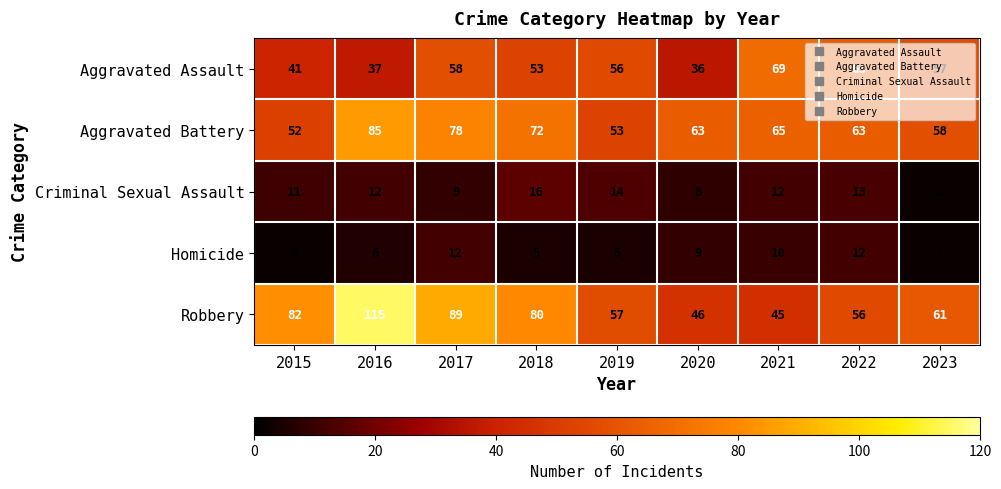

List the series in order of their peak value, highest first.

Robbery, Aggravated Battery, Aggravated Assault, Criminal Sexual Assault, Homicide